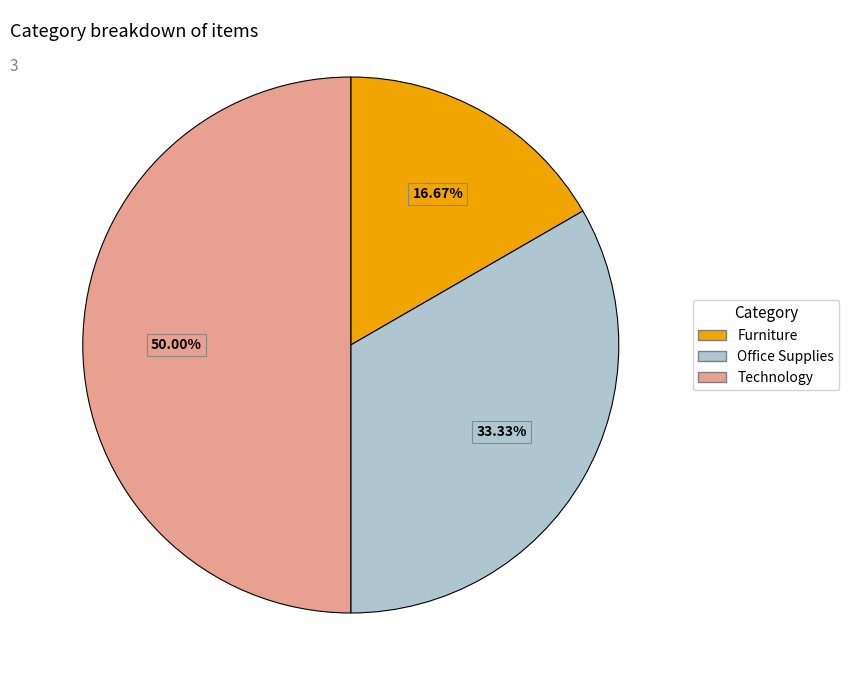

How many slices are in this pie chart?

3